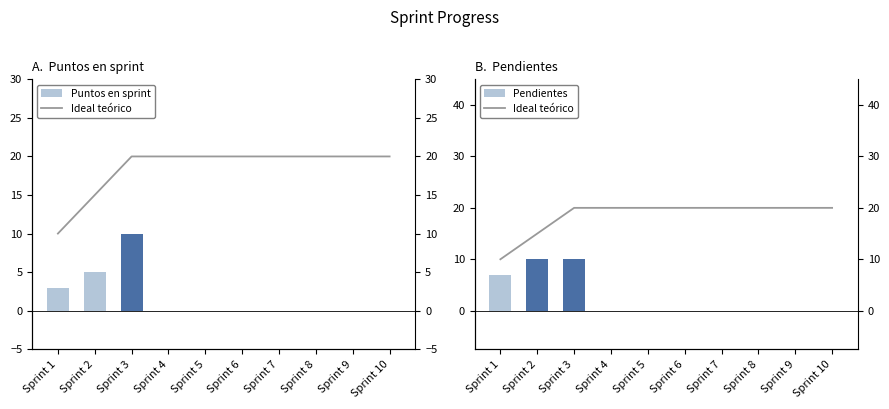

What is the average value of the Puntos en sprint series?

2